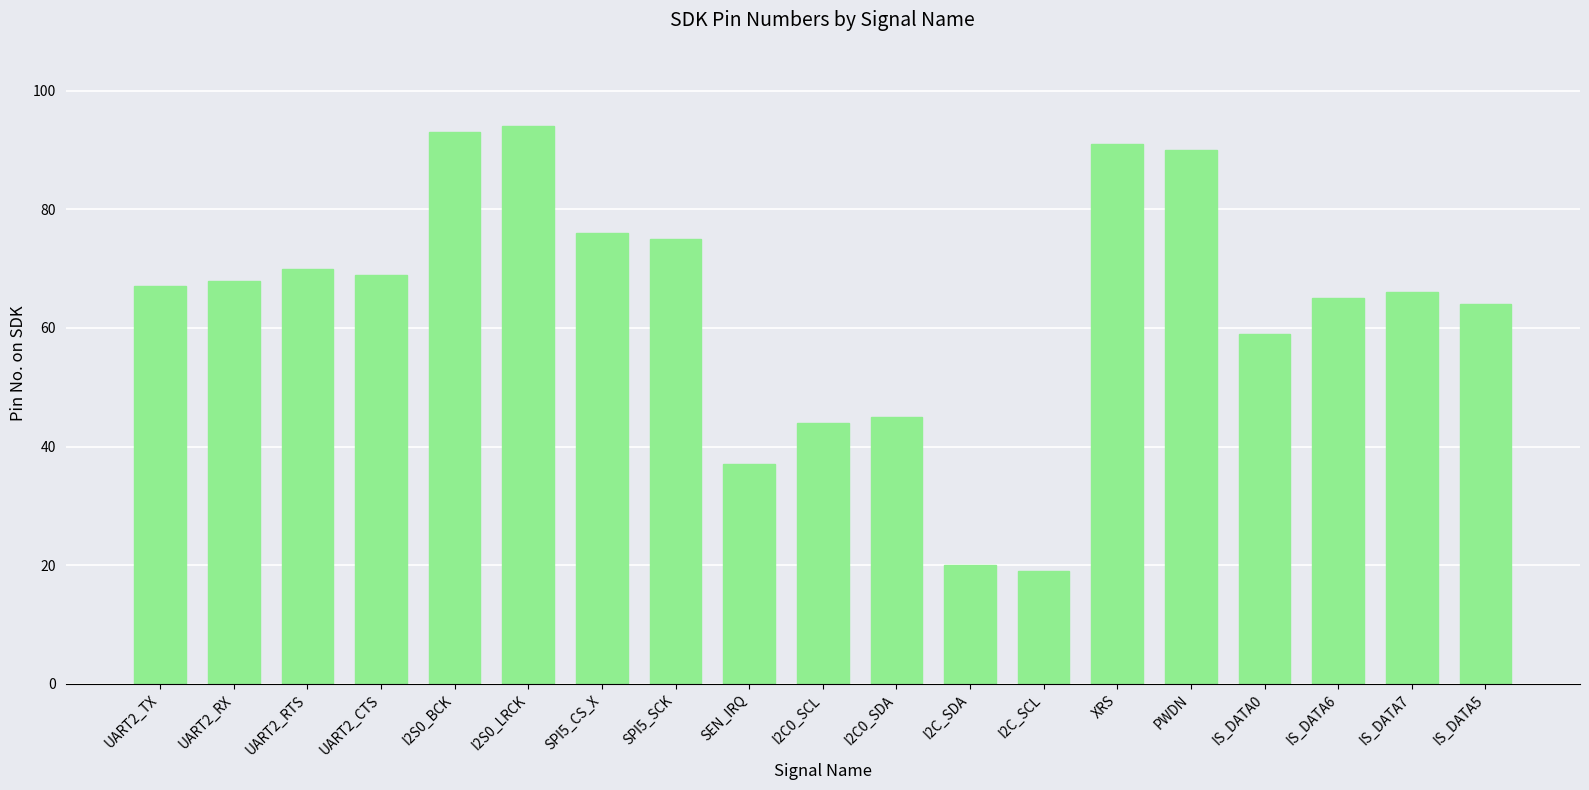

Where is the data nearest to the value 56?

IS_DATA0